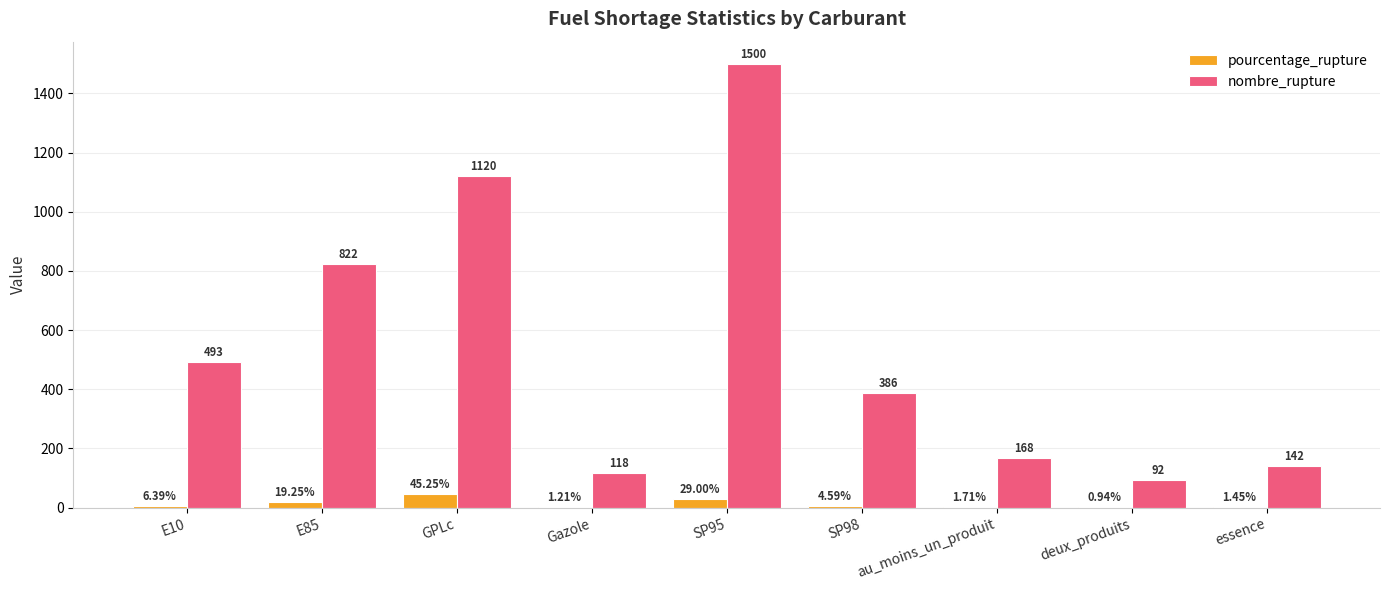

True or false: pourcentage_rupture has a value of 19.2 at E85.

True